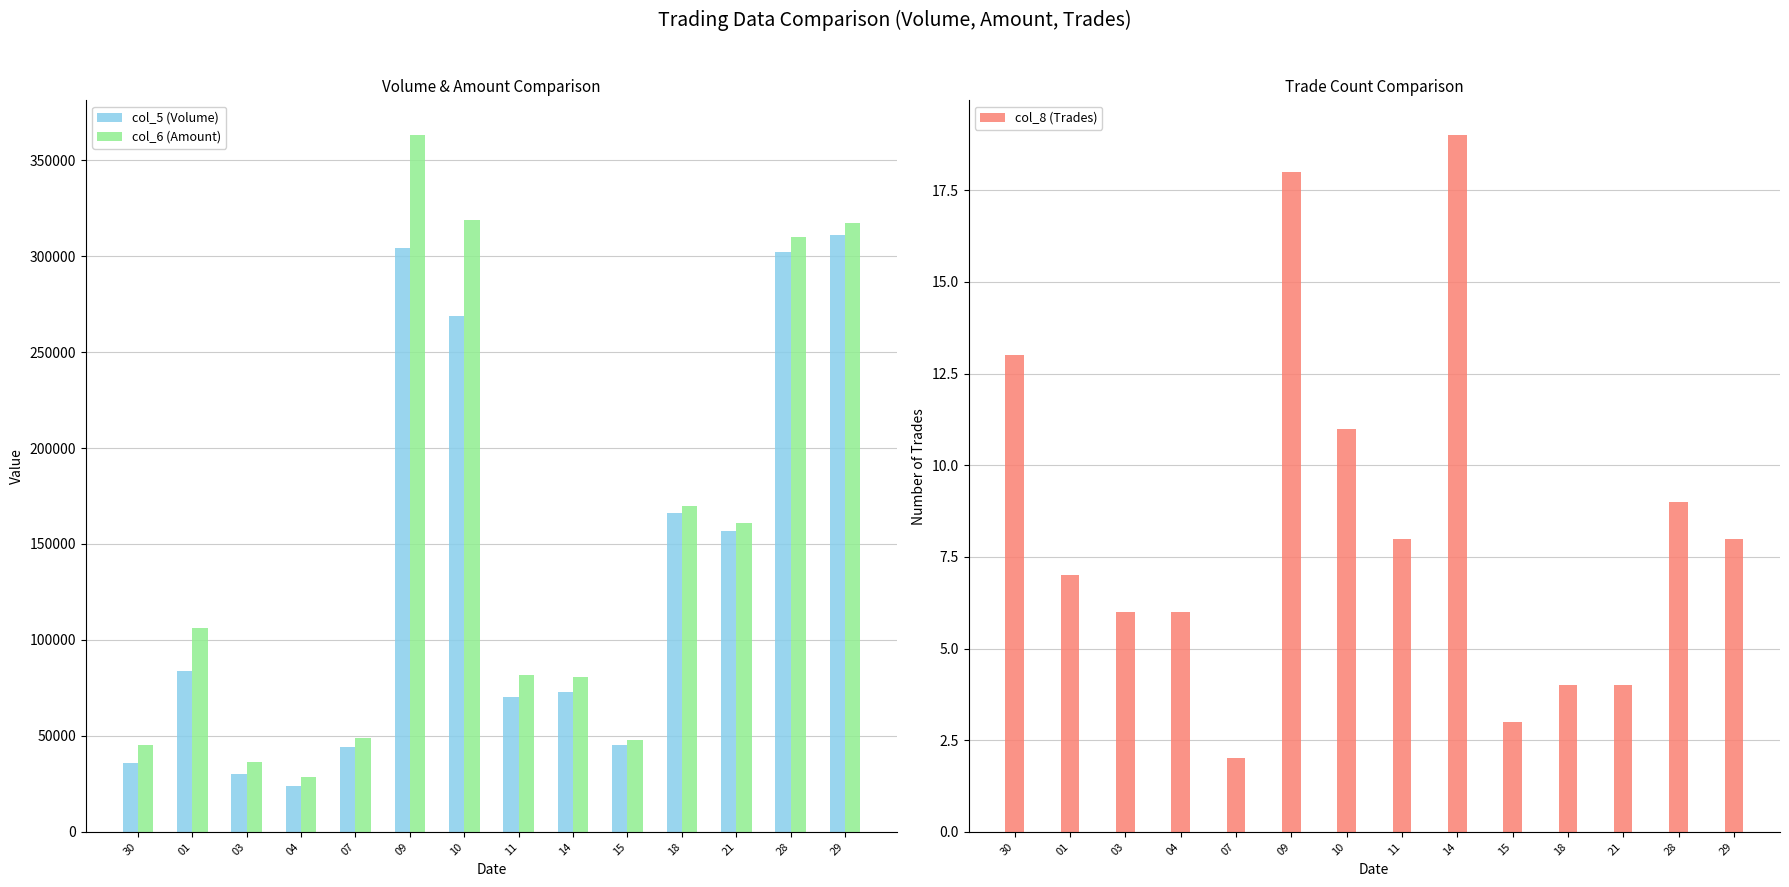

The col_6 (Amount) series shows 25889 at 30. True or false?

False